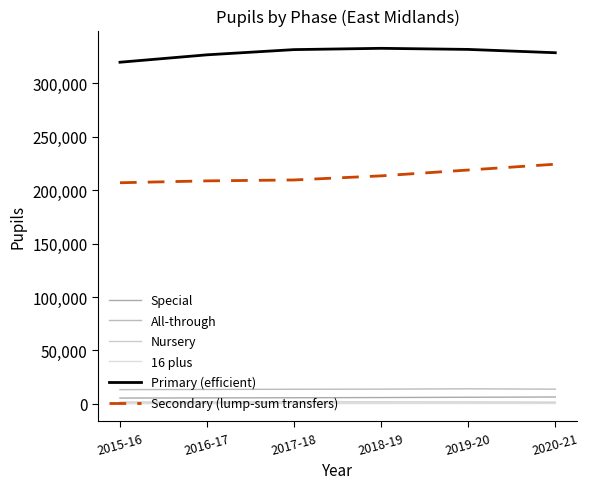

How many lines are shown in the chart?

6